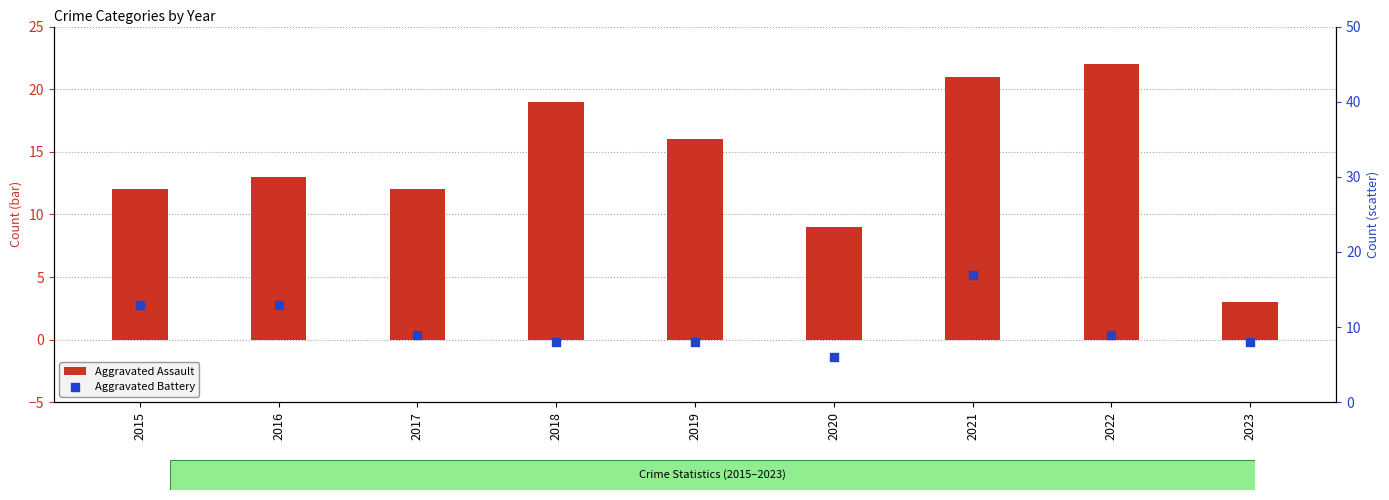

What is the total value across all series at 2015?

25